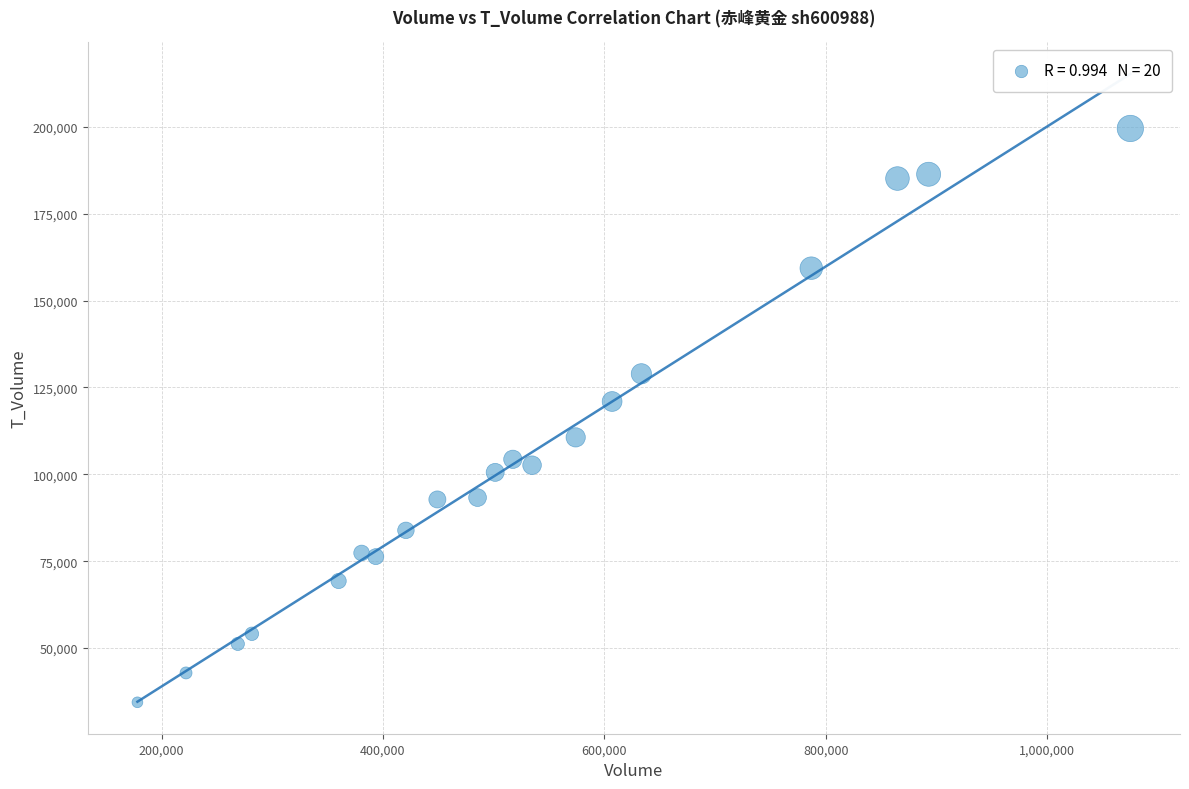

What is the range of X values (max minus min)?

897126